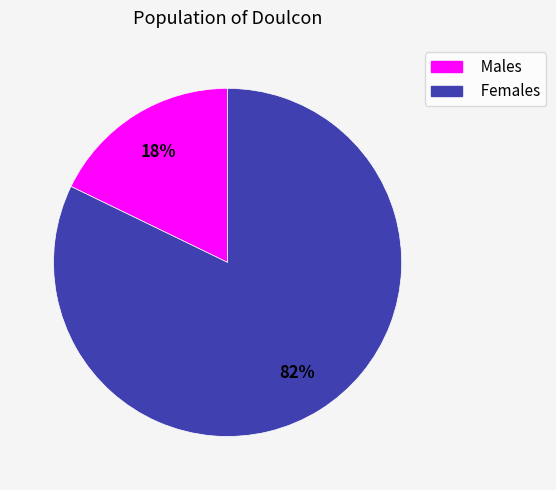

To the nearest percent, what is the difference between the largest and smallest slice percentages?

64%